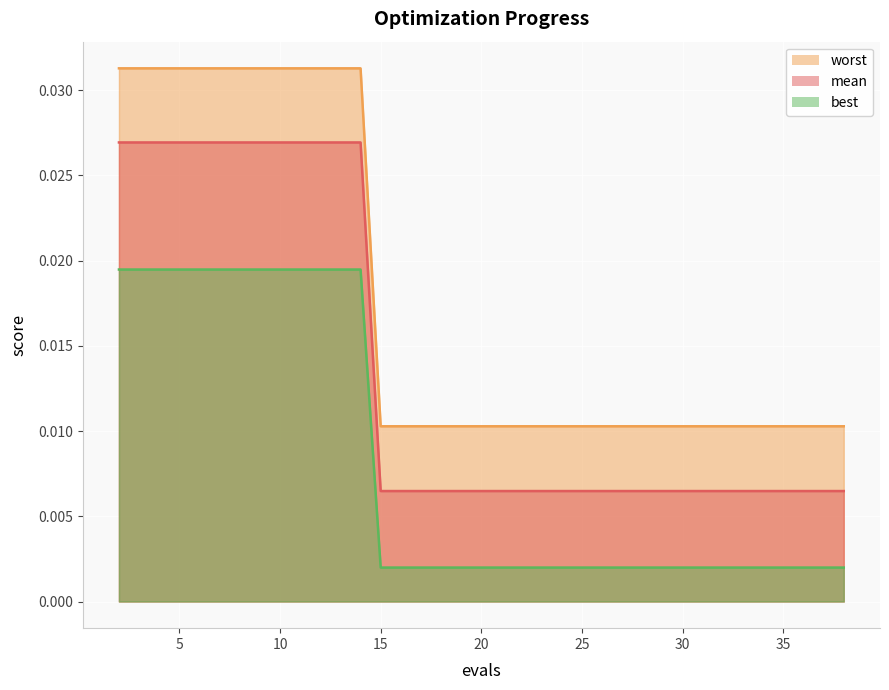

How many lines are shown in the chart?

3